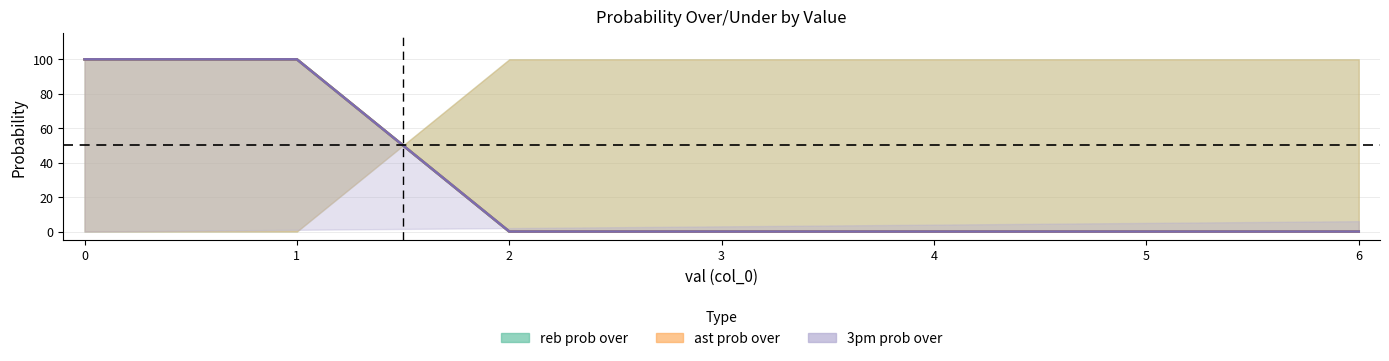

What are all the series names shown in the legend?

reb prob over (line), ast prob over (line), 3pm prob over (line)